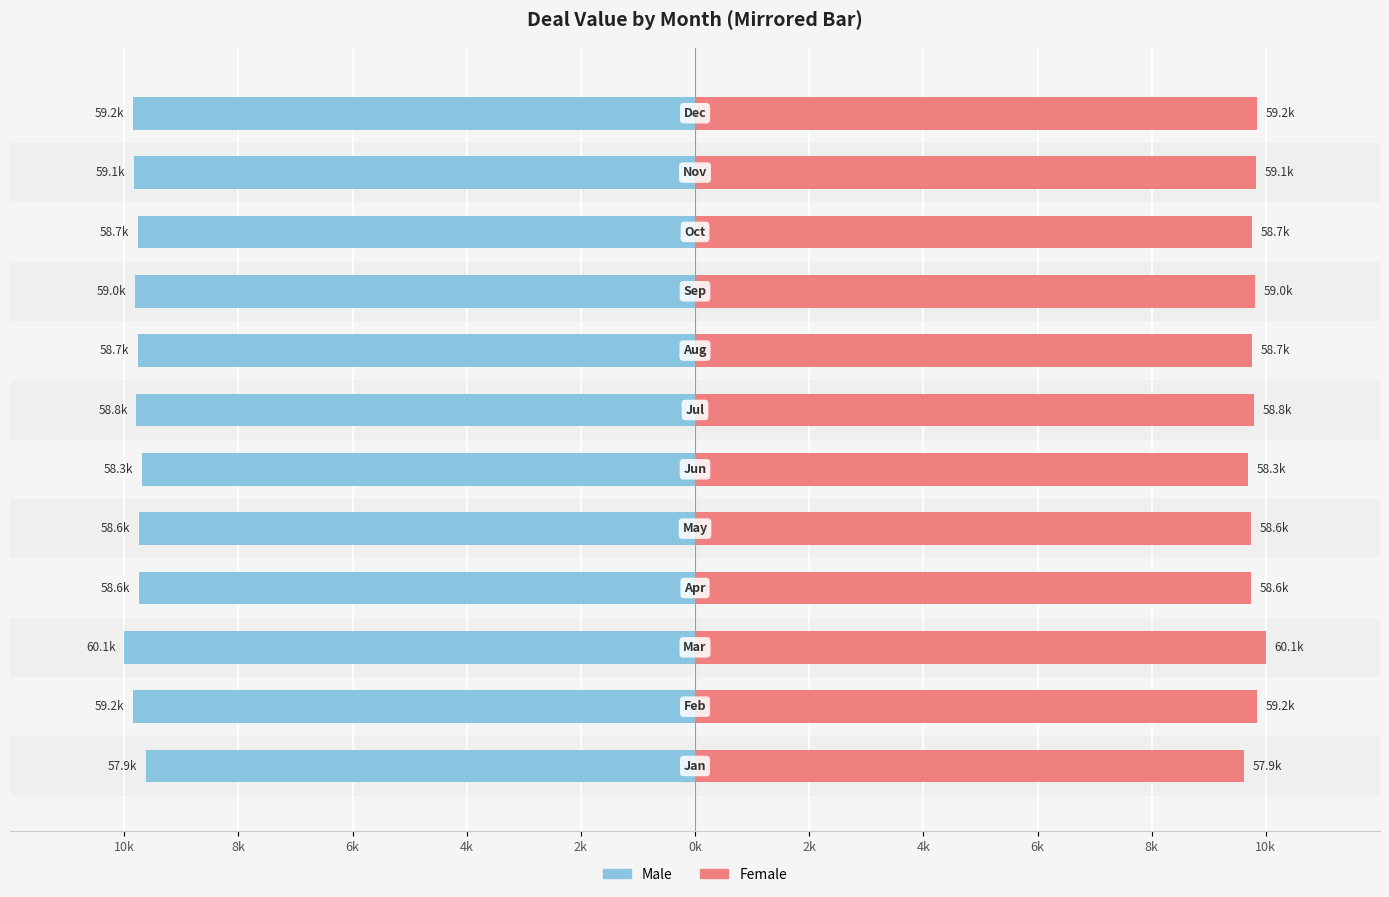

How many bars are there in each group?

2